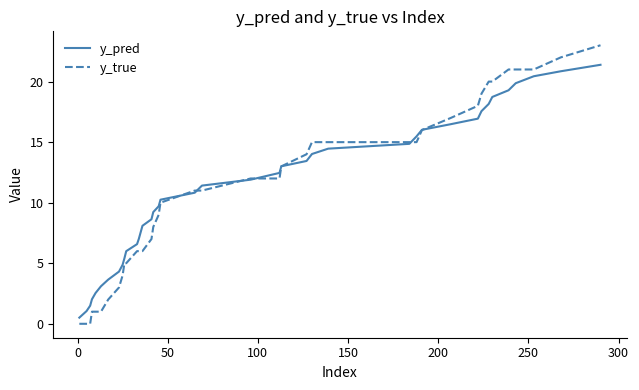

Count the number of categories in the chart.

40